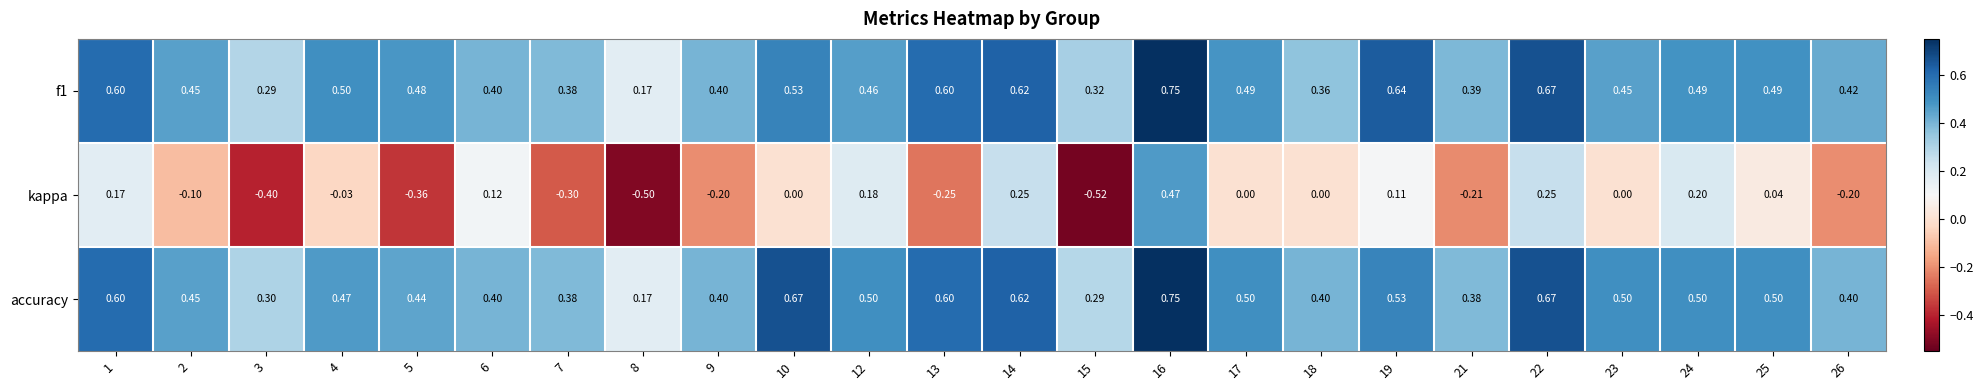

At how many categories does at least one series exceed 0?

24